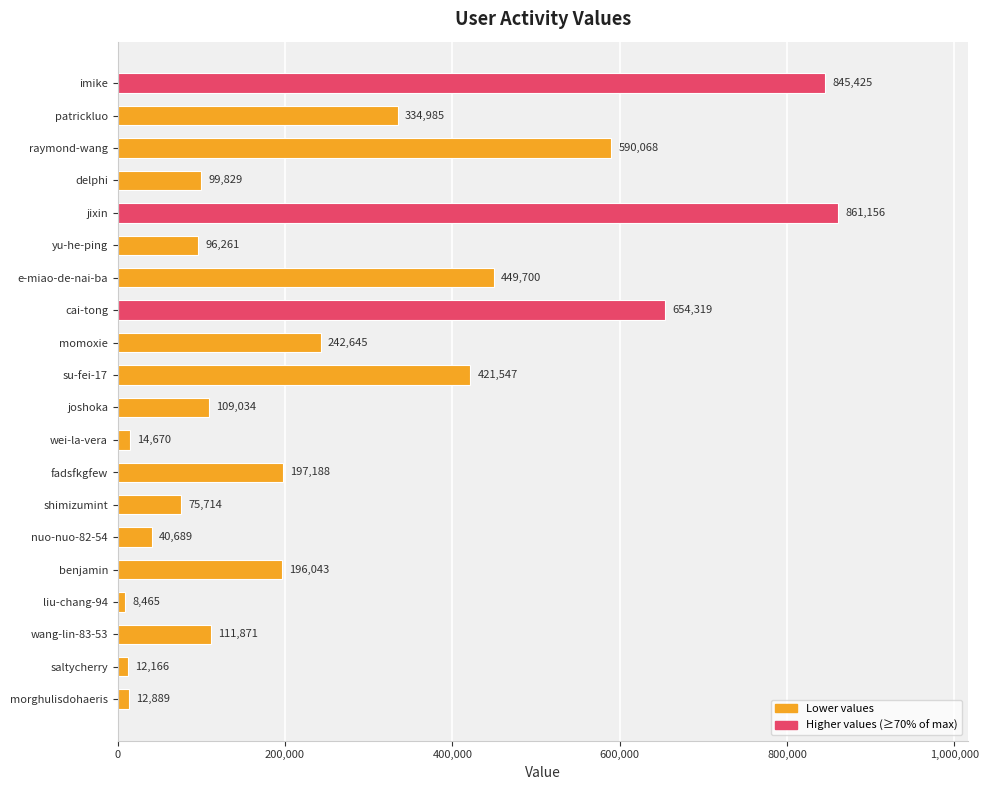

At which label is the value closest to 434810?

su-fei-17